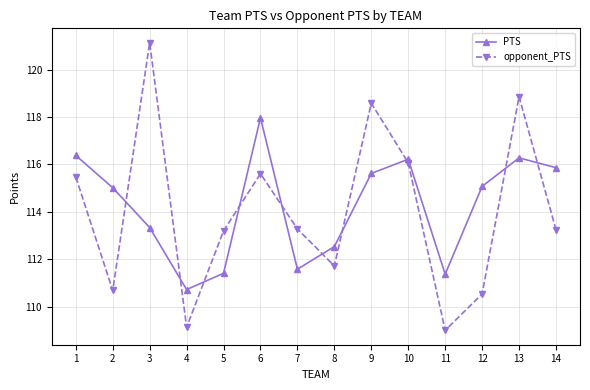

The opponent_PTS series shows 118.6 at 9. True or false?

True